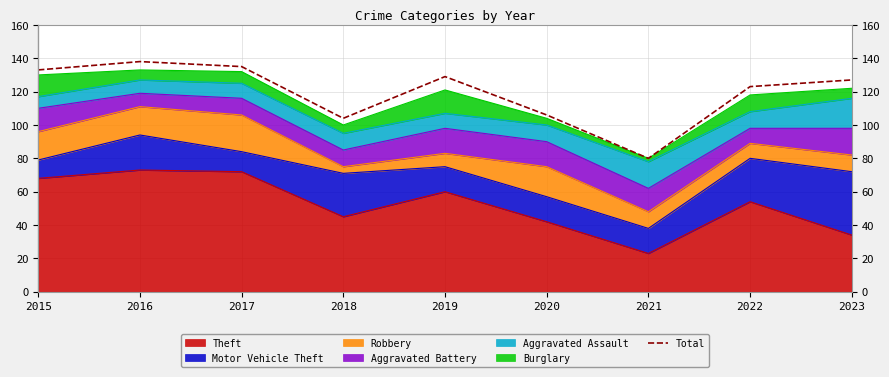

What is the difference between the maximum and minimum values?

58